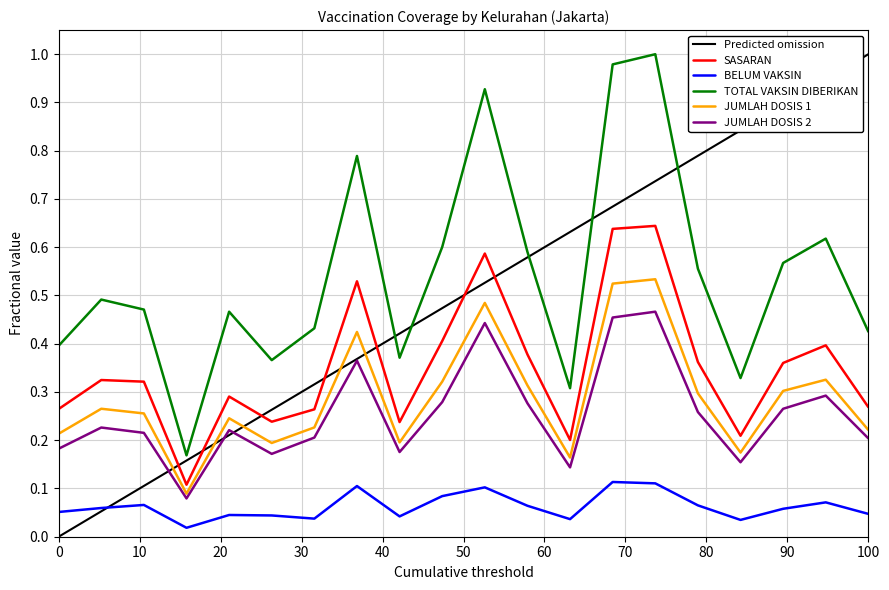

True or false: BELUM VAKSIN and SASARAN intersect in this chart.

False